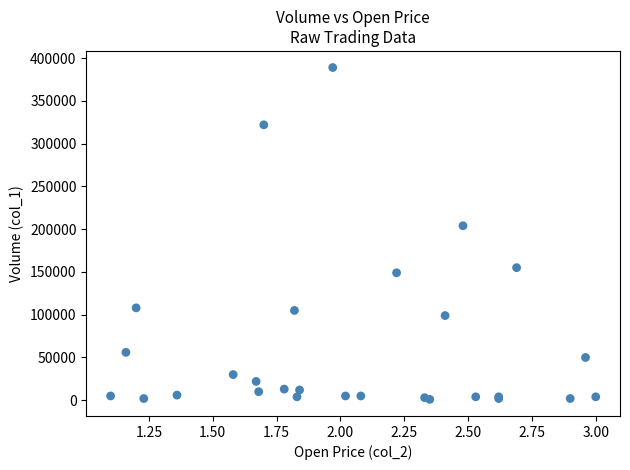

What Y value in the scatter plot is closest to 195000?

204000